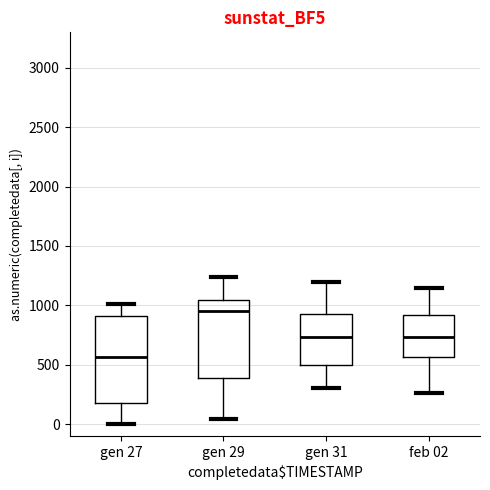

Where is the upper edge of the box for gen 29 on the y-axis? The values are not printed on the chart, so give them approximately, as read against the axis.

1050